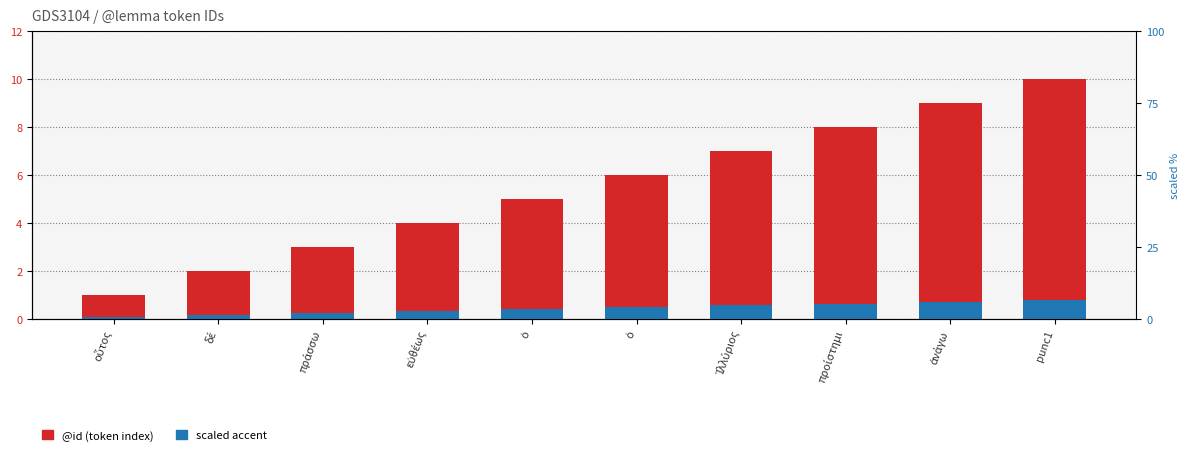

Which series changed the most between πράσσω and προίστημι?

@id (token index)